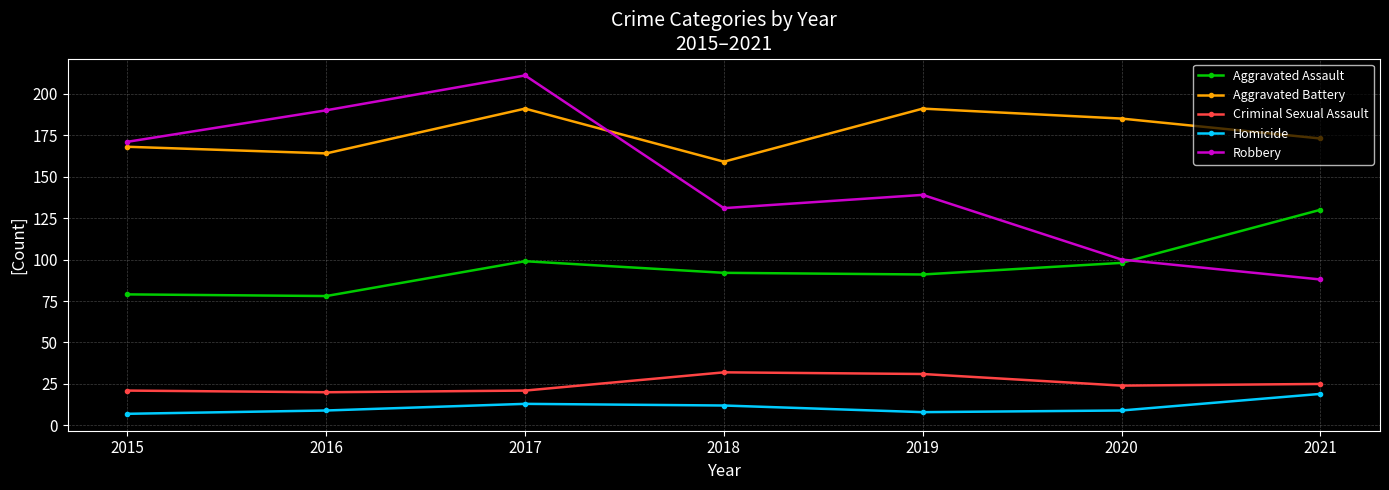

How many data points does each series have?

7